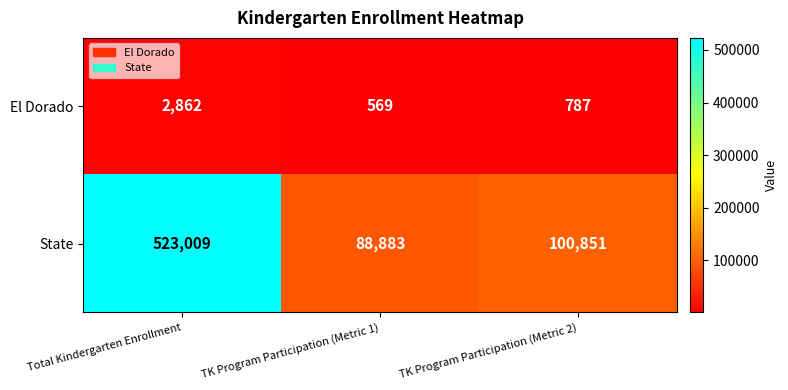

What is the difference between the second highest and minimum values in the State series?

11968